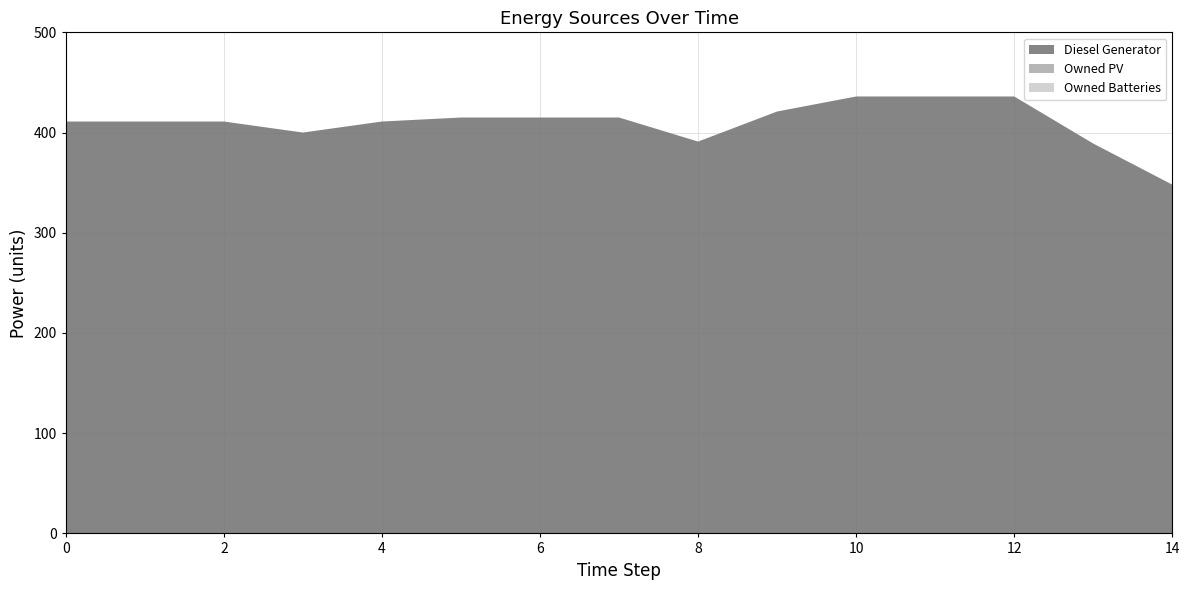

Reading left to right, transcribe all the data shown in this chart.

Diesel Generator: 0=411	1=411	2=411	3=400	4=411	5=415	6=415	7=415	8=391	9=421	10=436	11=436	12=436	13=389	14=348
Owned PV: 0=0	1=0	2=0	3=0	4=0	5=0	6=0	7=0	8=0	9=0	10=0	11=0	12=0	13=0	14=0
Owned Batteries: 0=0	1=0	2=0	3=0	4=0	5=0	6=0	7=0	8=0	9=0	10=0	11=0	12=0	13=0	14=0